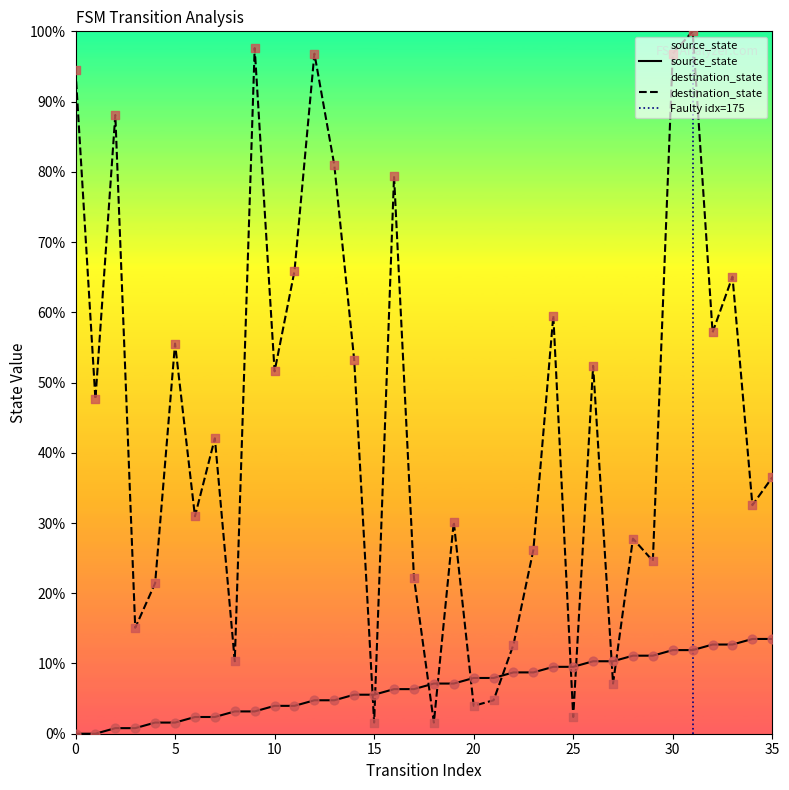

Which series reaches the maximum Y coordinate?

destination_state